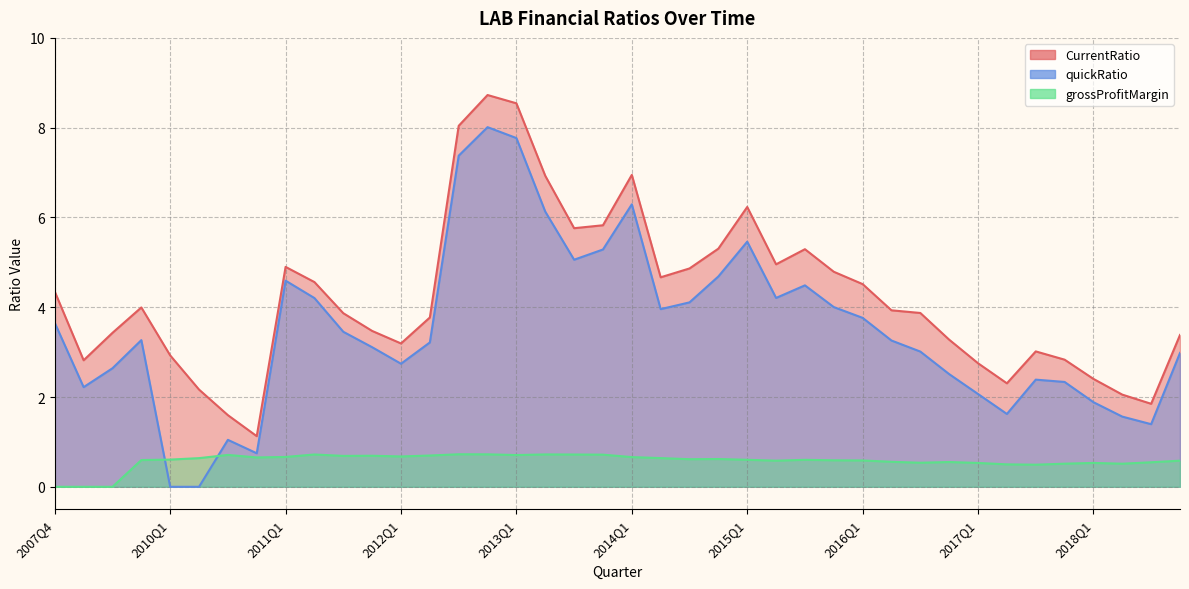

Is it true that grossProfitMargin equals 0.5 at 2018Q1?

True